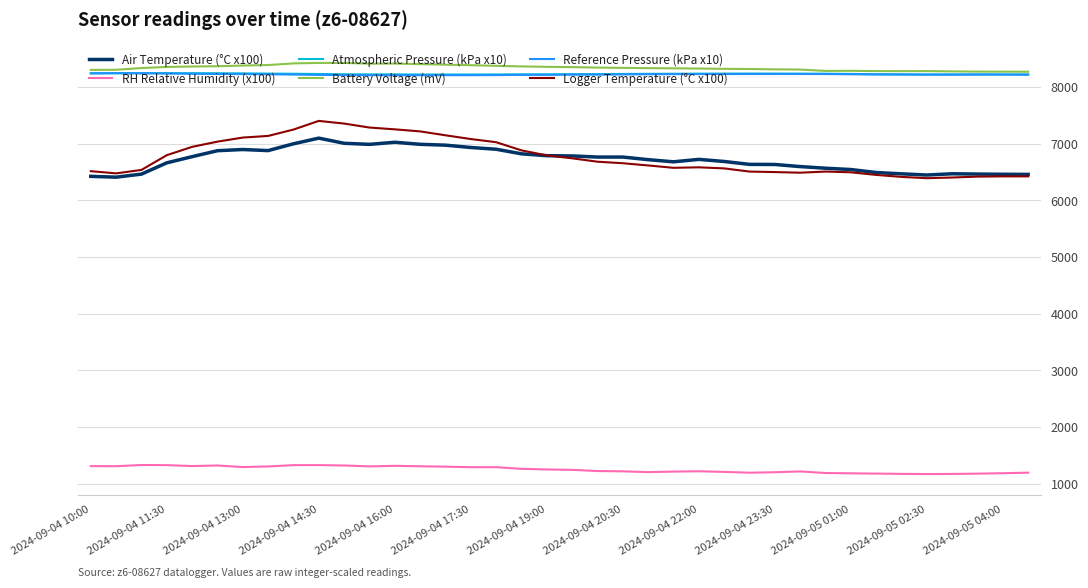

True or false: RH Relative Humidity (x100) and Atmospheric Pressure (kPa x10) intersect in this chart.

False